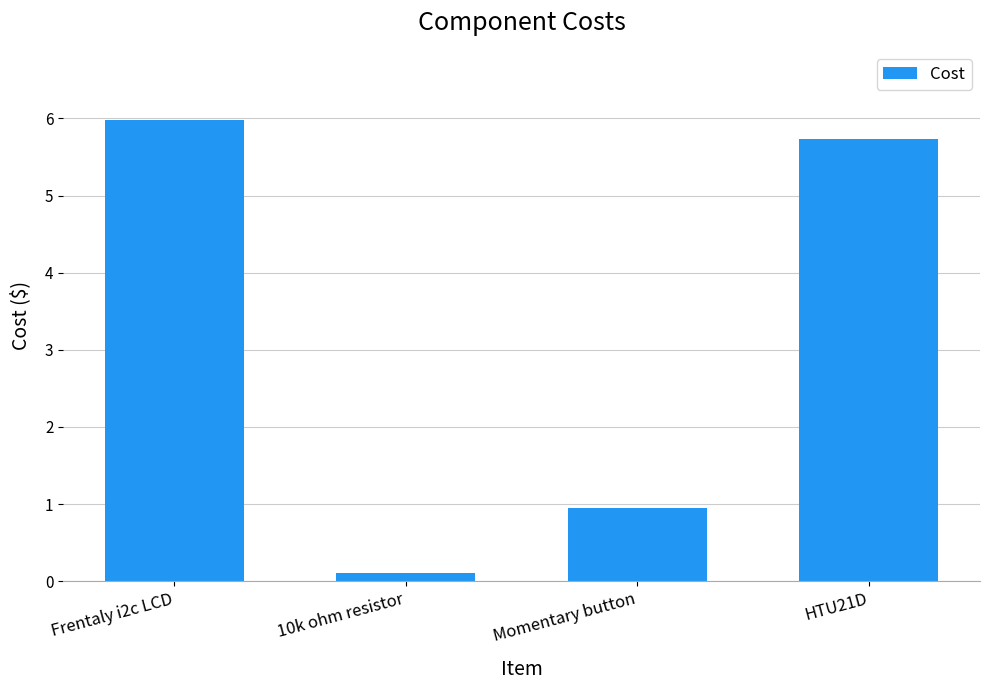

What is the difference between the maximum and minimum values?

5.9